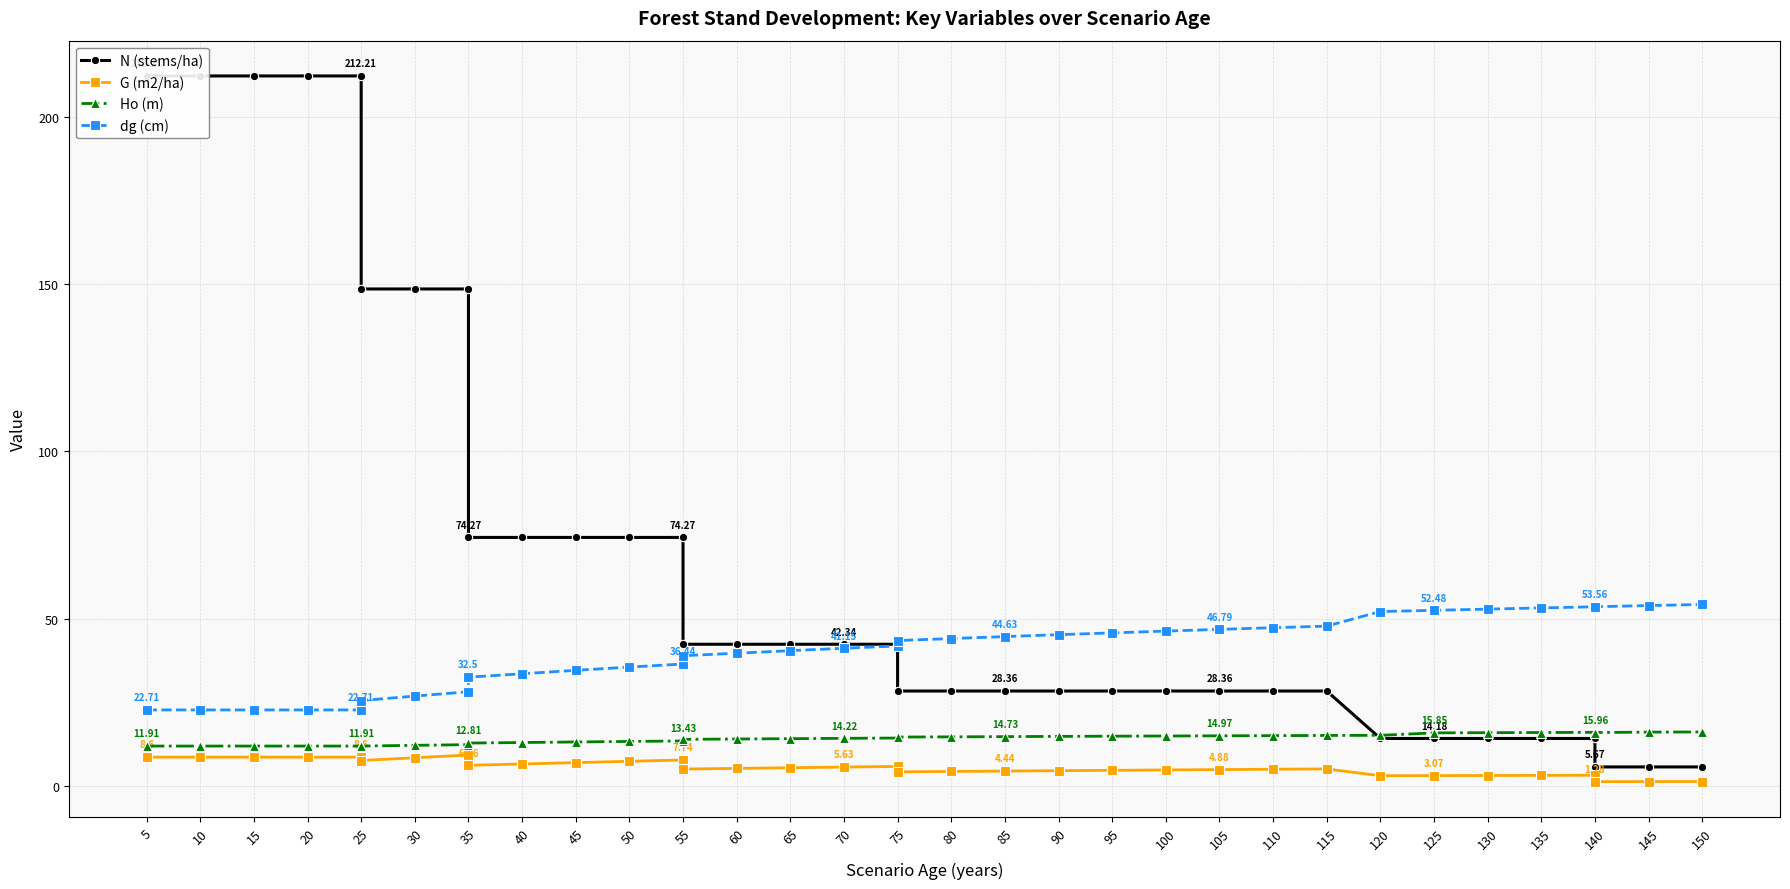

Between 25 and 140, which series saw the biggest shift?

N (stems/ha)